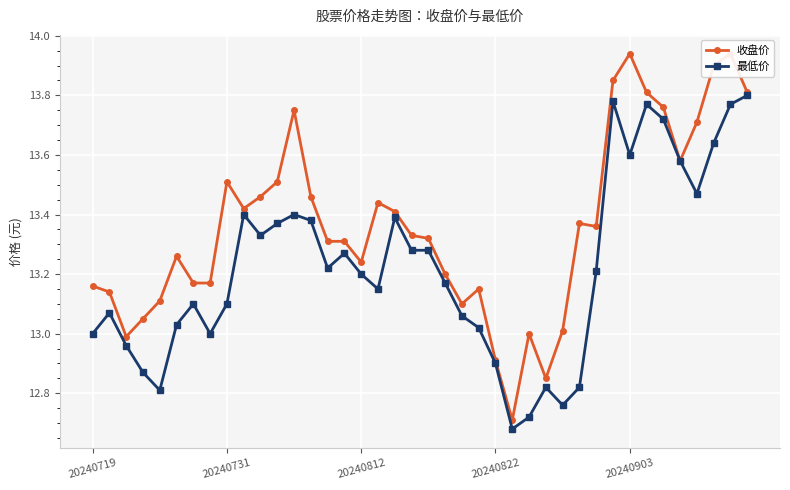

What is the value of the 最低价 point at the 7th from the left?

13.1